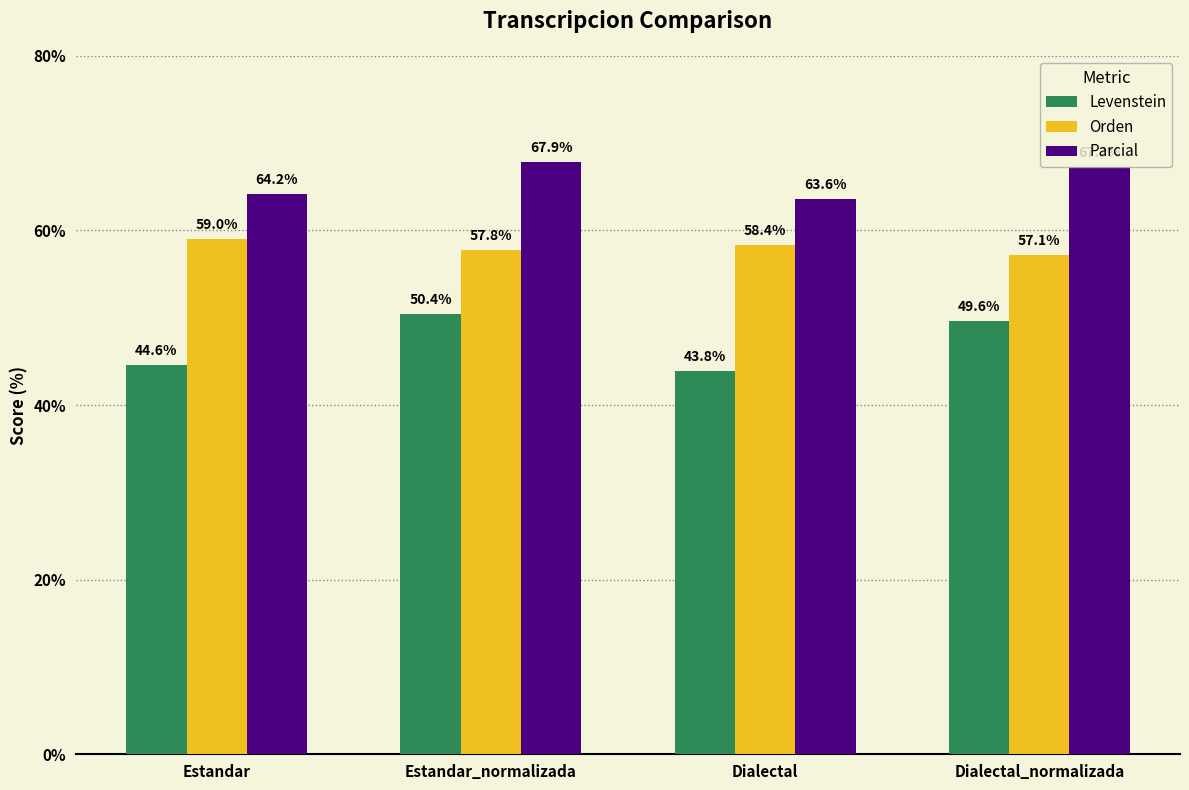

Between Estandar_normalizada and Dialectal, which series saw the biggest shift?

Levenstein